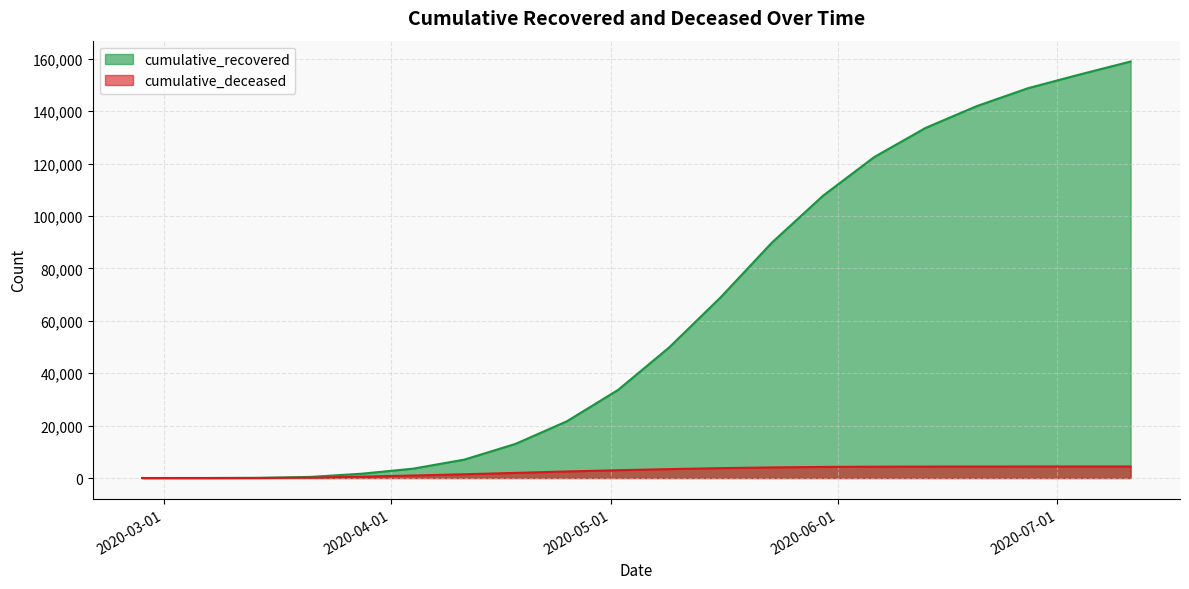

What is the sum of the cumulative_recovered values at 2020-06-13 and 2020-03-21?

134072